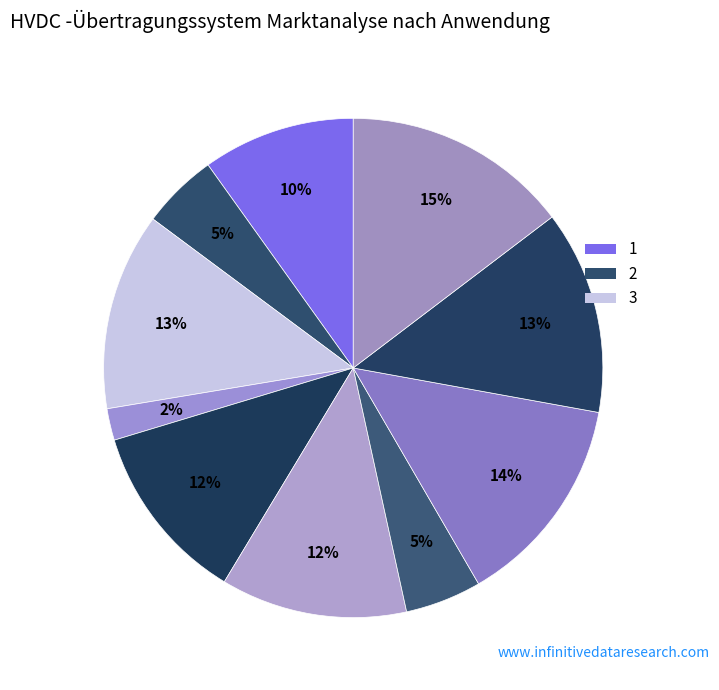

Count the number of slices in the pie.

10